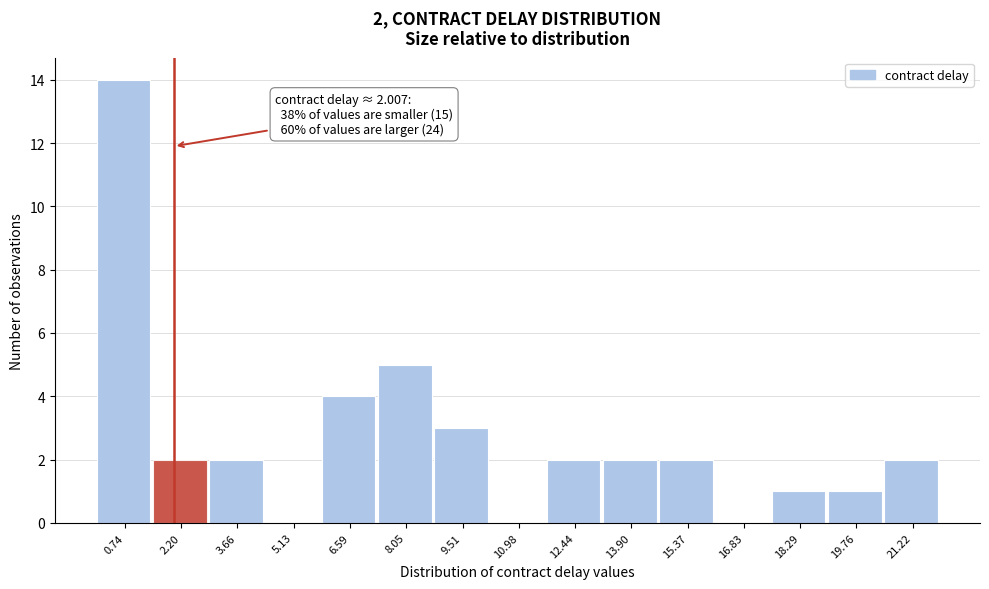

Over which range of the x-axis is the bar tallest?

0.0 to 1.4